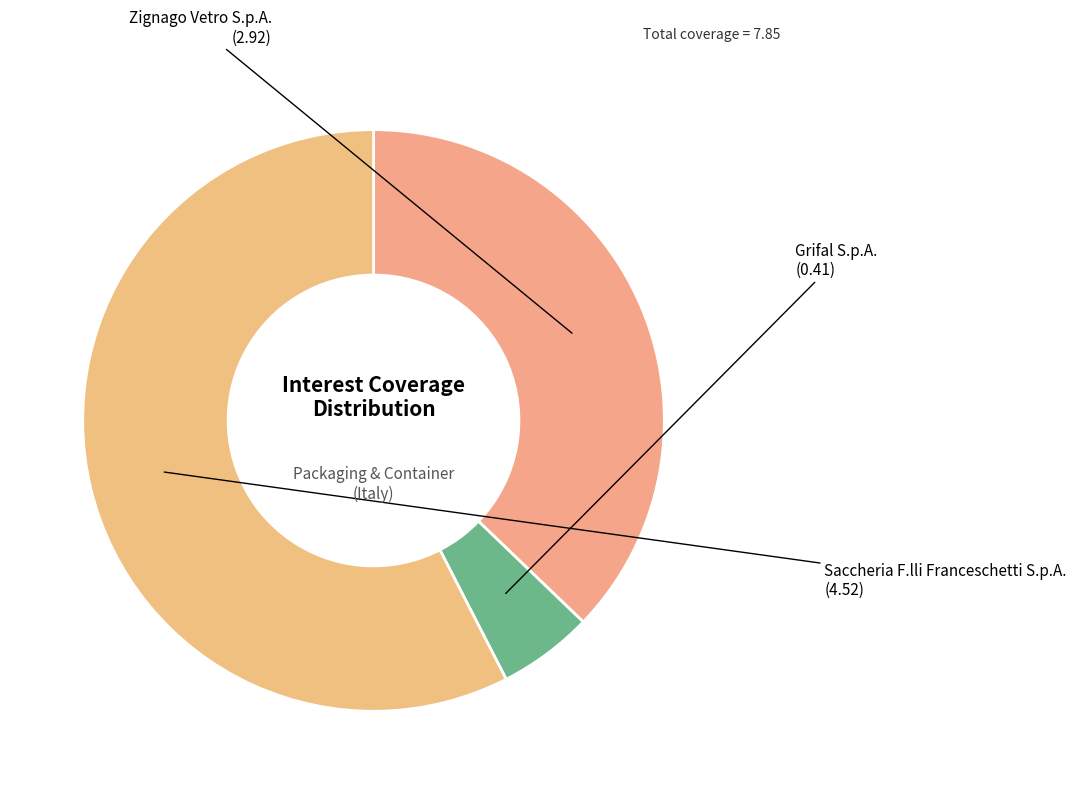

What is the majority slice?

Saccheria F.lli Franceschetti S.p.A.